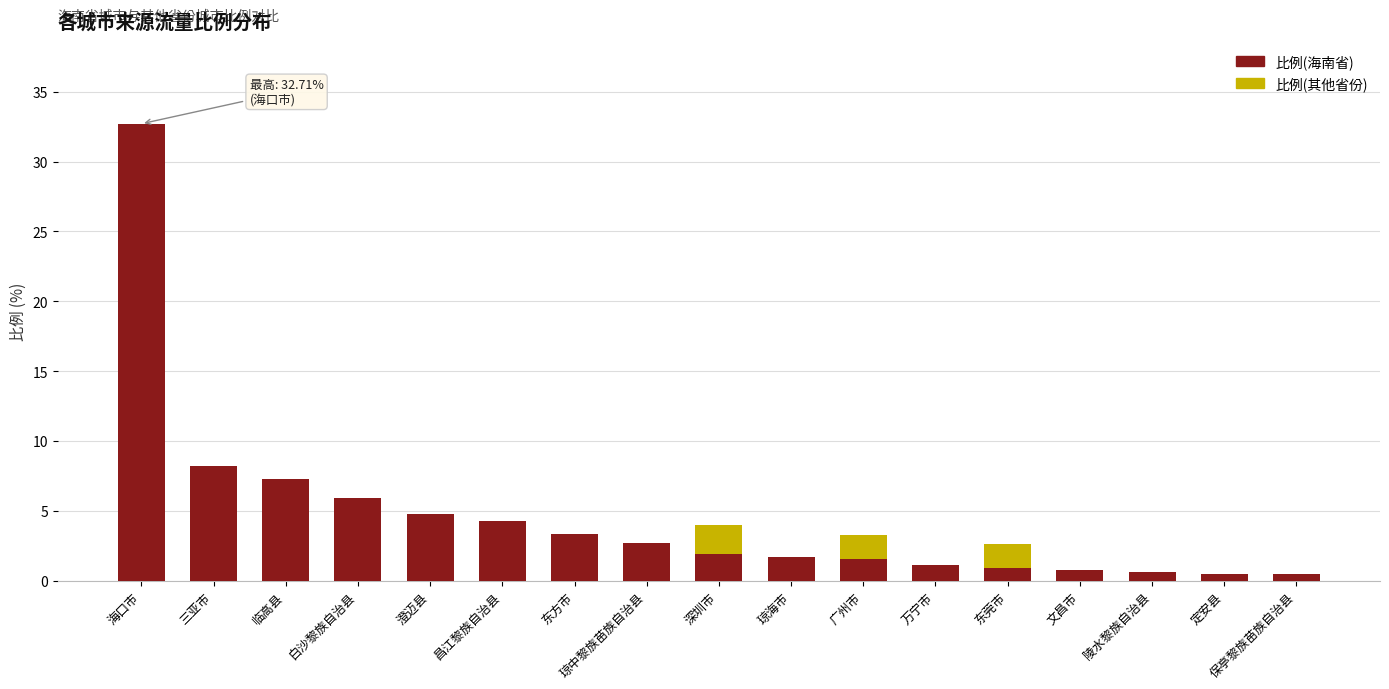

What is the sum of all 比例(海南省) values?

78.5